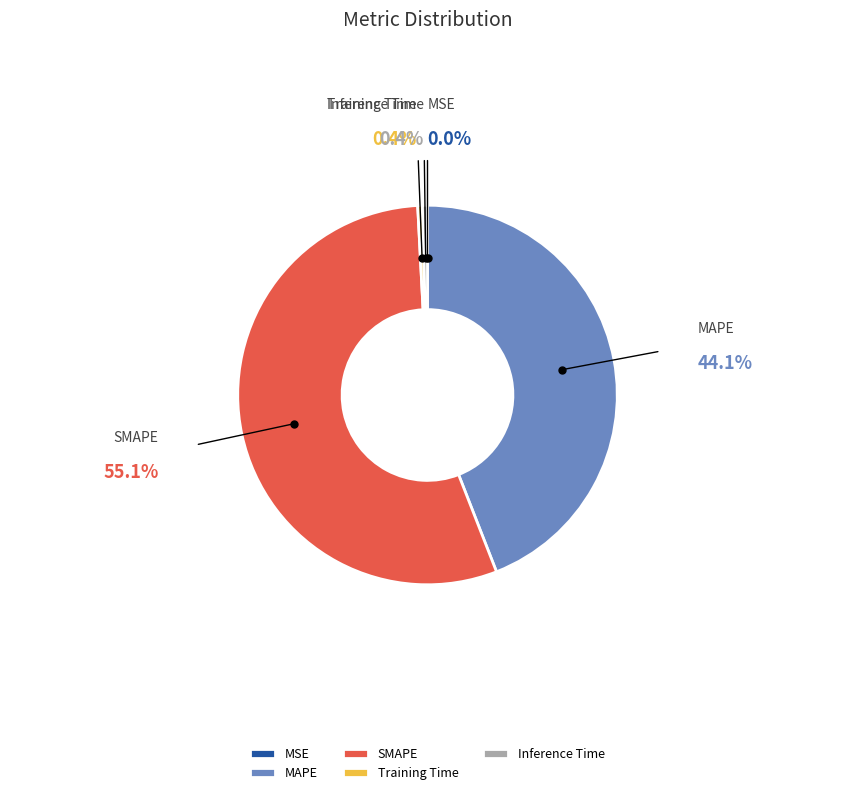

Which slice is the largest?

SMAPE